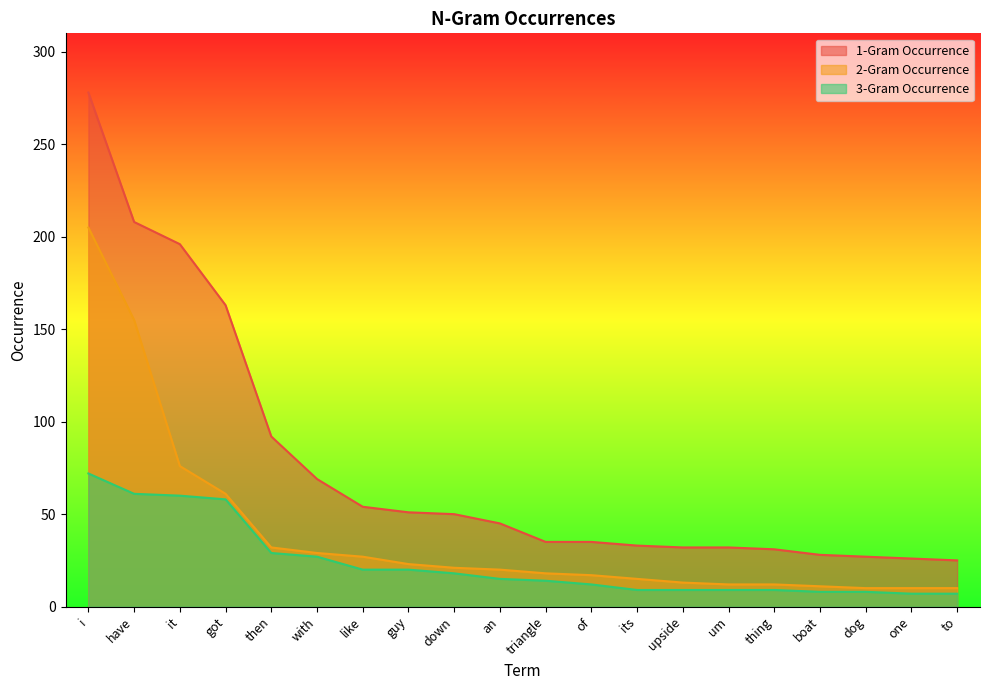

At how many categories does at least one series exceed 88?

5